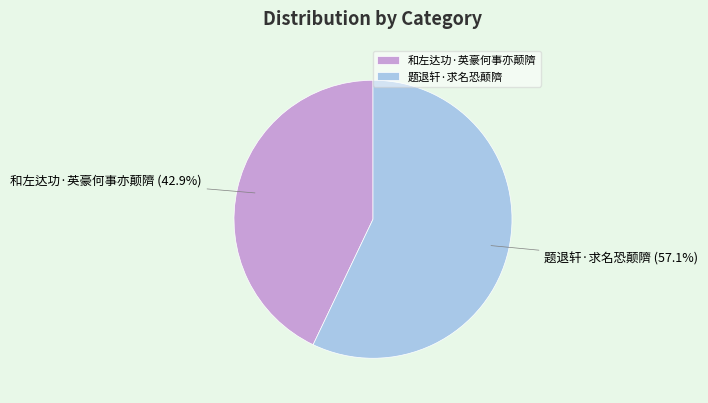

To the nearest percent, what percentage of the pie is 和左达功·英豪何事亦颠隮?

43%